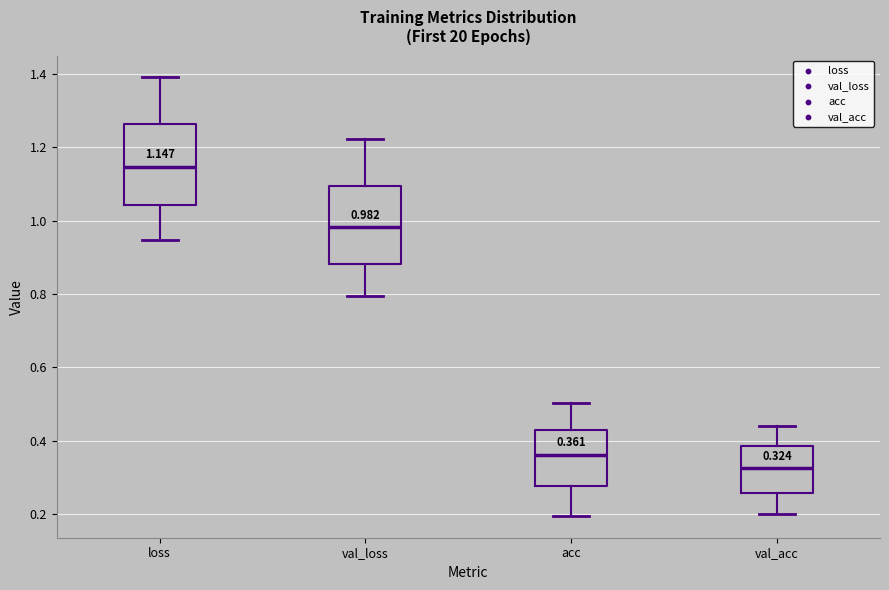

Which box's median line is the lowest?

val_acc